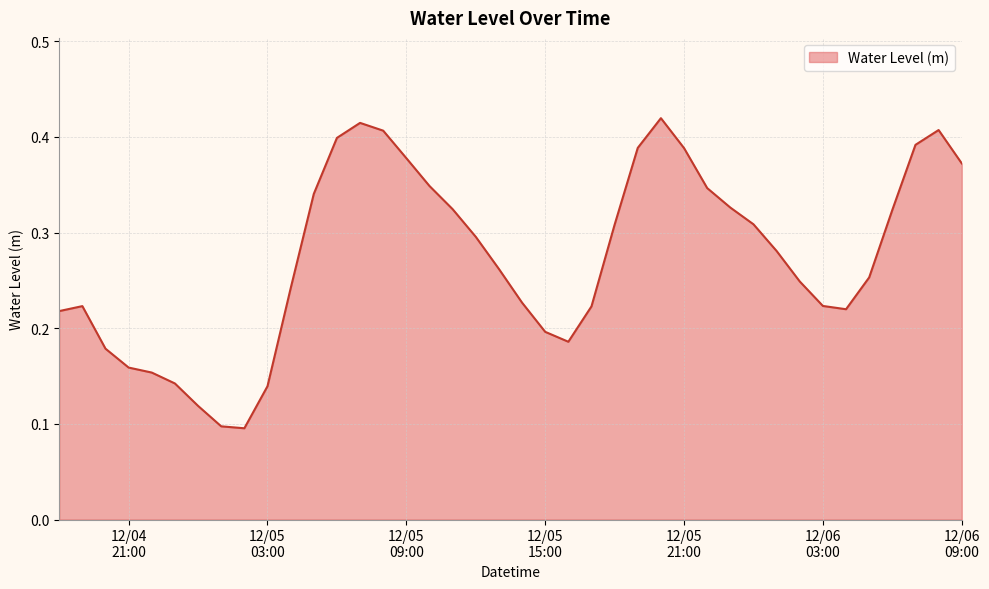

What is the label of the 20th point from the left?

2023-12-05 13:00:00